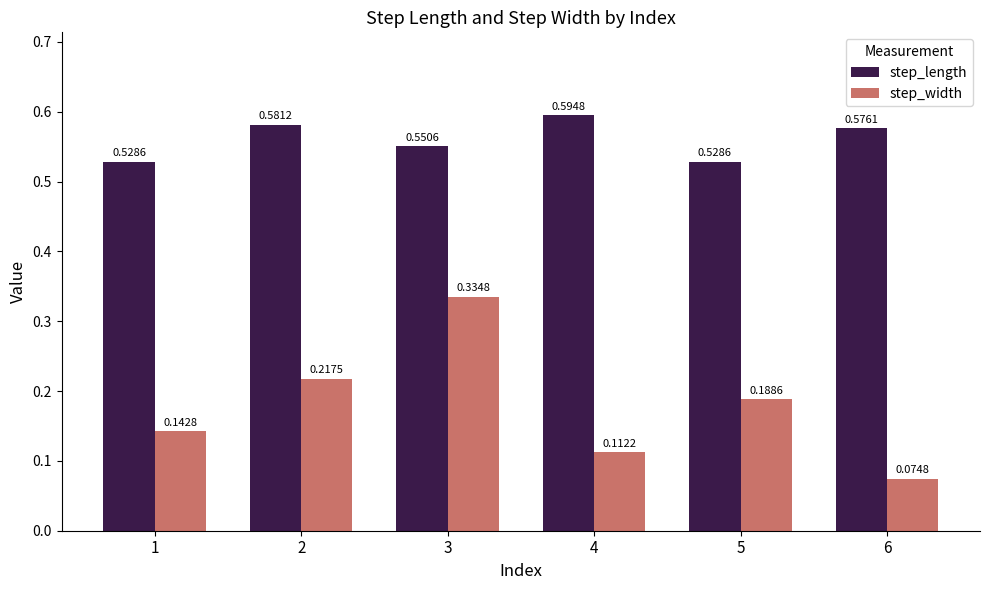

What is the sum of all step_length values?

3.4